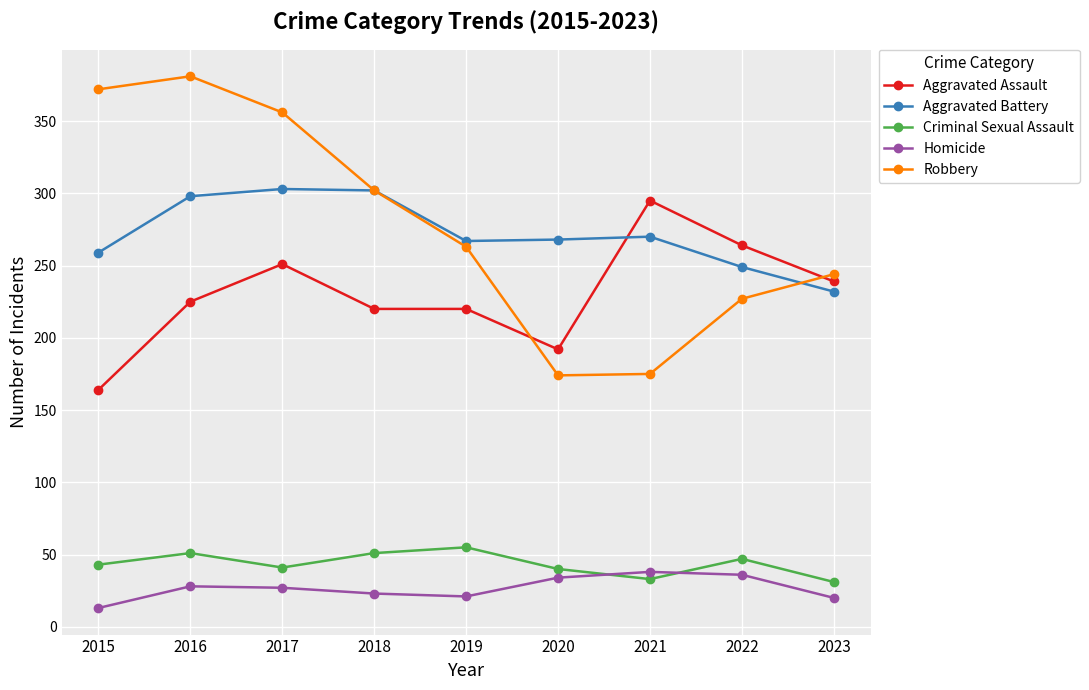

How many interior local peaks does the Homicide series have?

2